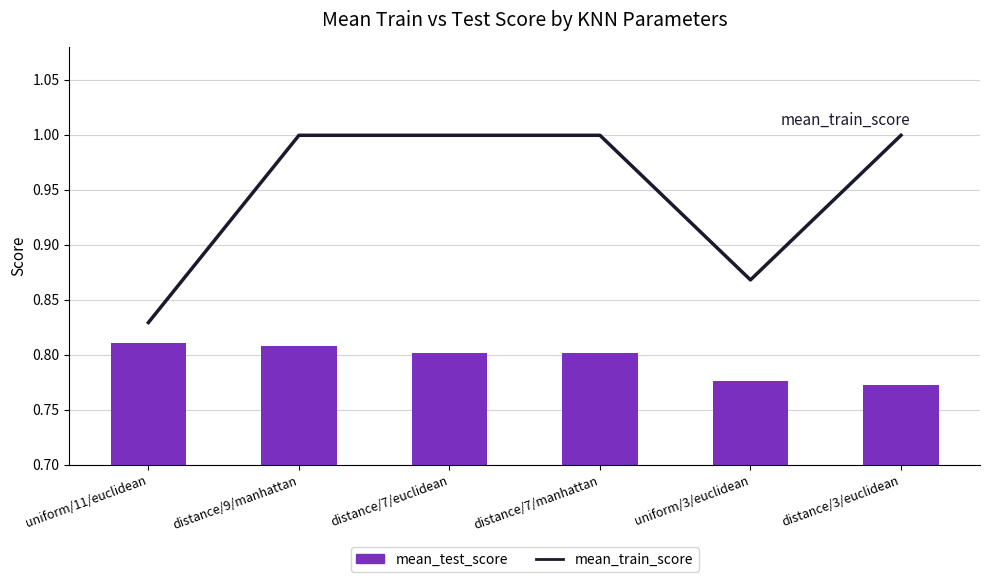

Reading left to right, what are all the values shown in this chart?

mean_train_score: 0.8	1.0	1.0	1.0	0.9	1.0
mean_test_score: 0.8	0.8	0.8	0.8	0.8	0.8